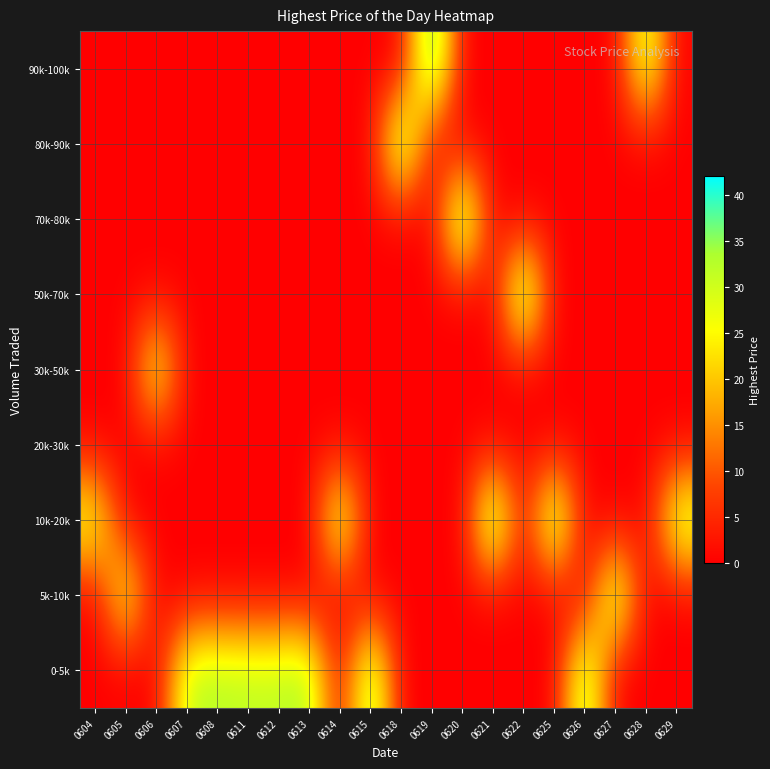

At how many categories does at least one series exceed 24?

20